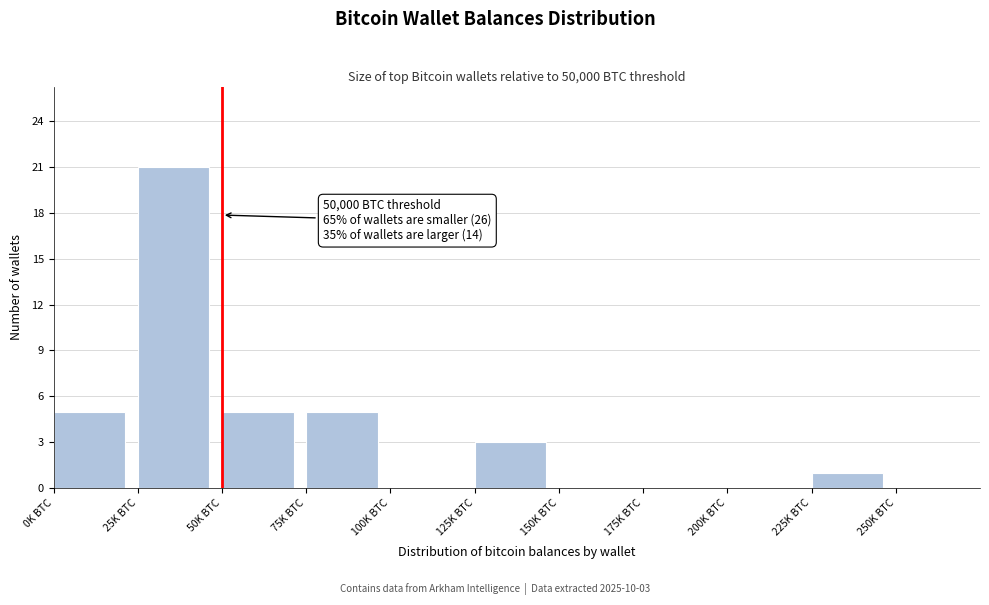

Reading left to right, transcribe all the data shown in this chart.

0K BTC=5	25K BTC=21	50K BTC=5	75K BTC=5	100K BTC=0	125K BTC=3	150K BTC=0	175K BTC=0	200K BTC=0	225K BTC=1